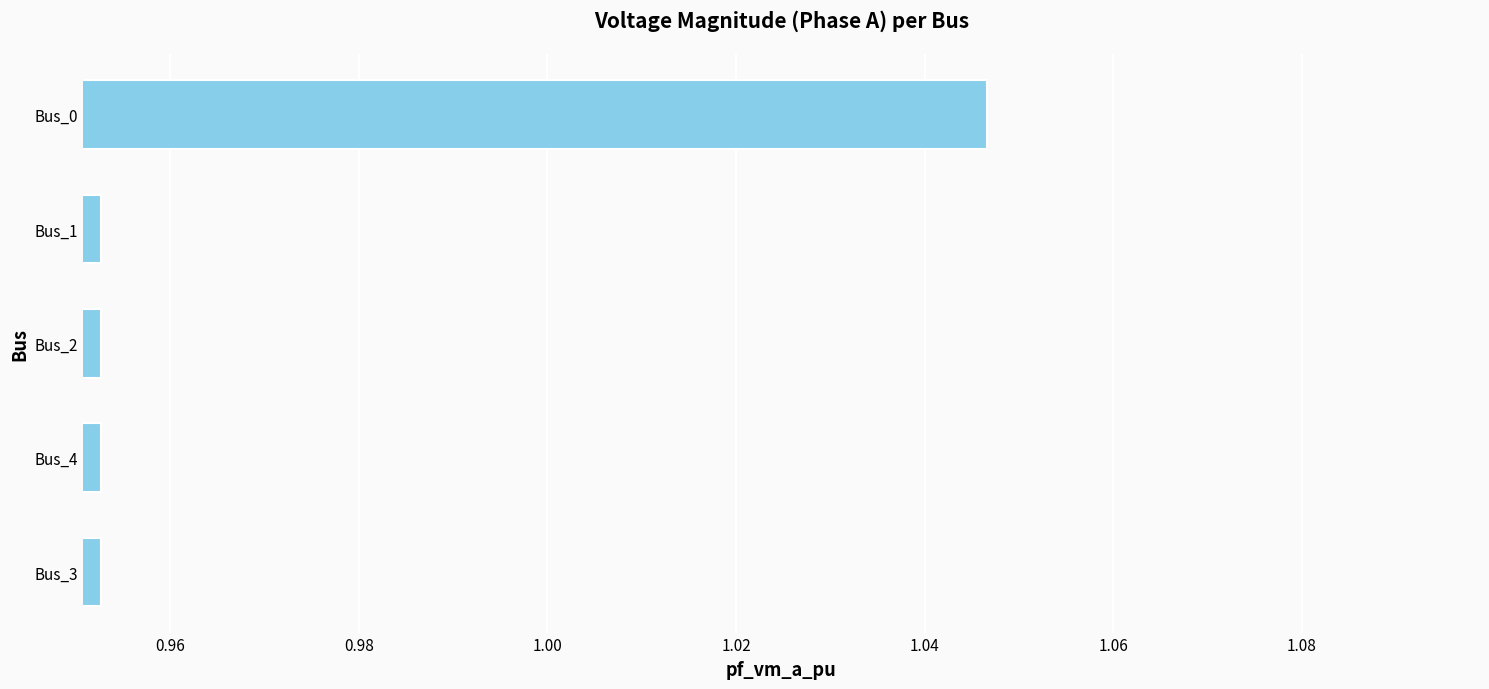

Count the values in the range 0 to 1.

4